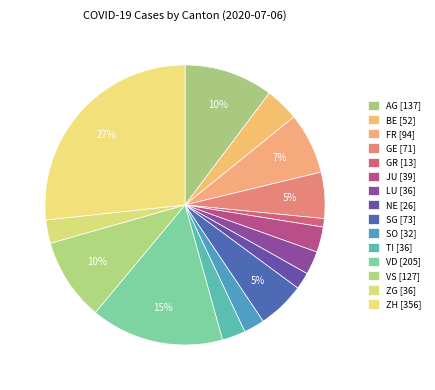

How many slices are in this pie chart?

15